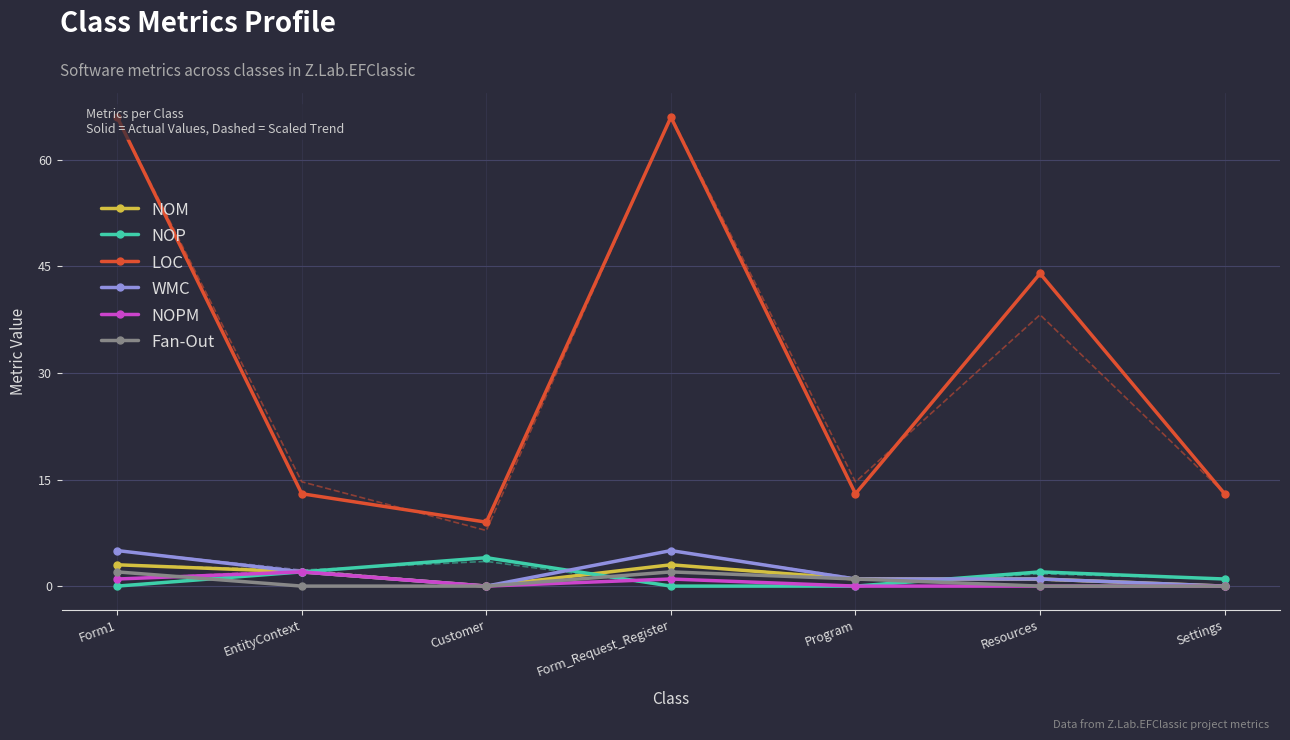

Reading left to right, what are all the values shown in this chart?

NOM: Form1=3	EntityContext=2	Customer=0	Form_Request_Register=3	Program=1	Resources=1	Settings=0
NOP: Form1=0	EntityContext=2	Customer=4	Form_Request_Register=0	Program=0	Resources=2	Settings=1
LOC: Form1=66	EntityContext=13	Customer=9	Form_Request_Register=66	Program=13	Resources=44	Settings=13
WMC: Form1=5	EntityContext=2	Customer=0	Form_Request_Register=5	Program=1	Resources=1	Settings=0
NOPM: Form1=1	EntityContext=2	Customer=0	Form_Request_Register=1	Program=0	Resources=0	Settings=0
Fan-Out: Form1=2	EntityContext=0	Customer=0	Form_Request_Register=2	Program=1	Resources=0	Settings=0